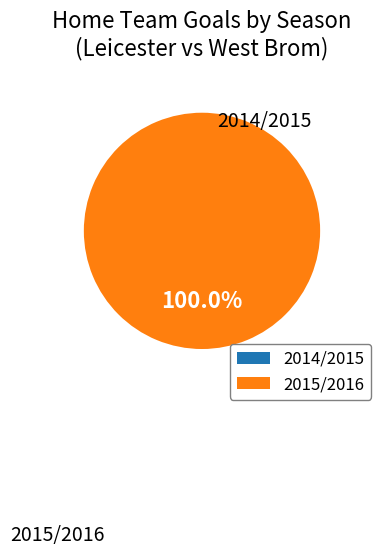

To the nearest percent, what percentage of the pie is 2015/2016?

100%